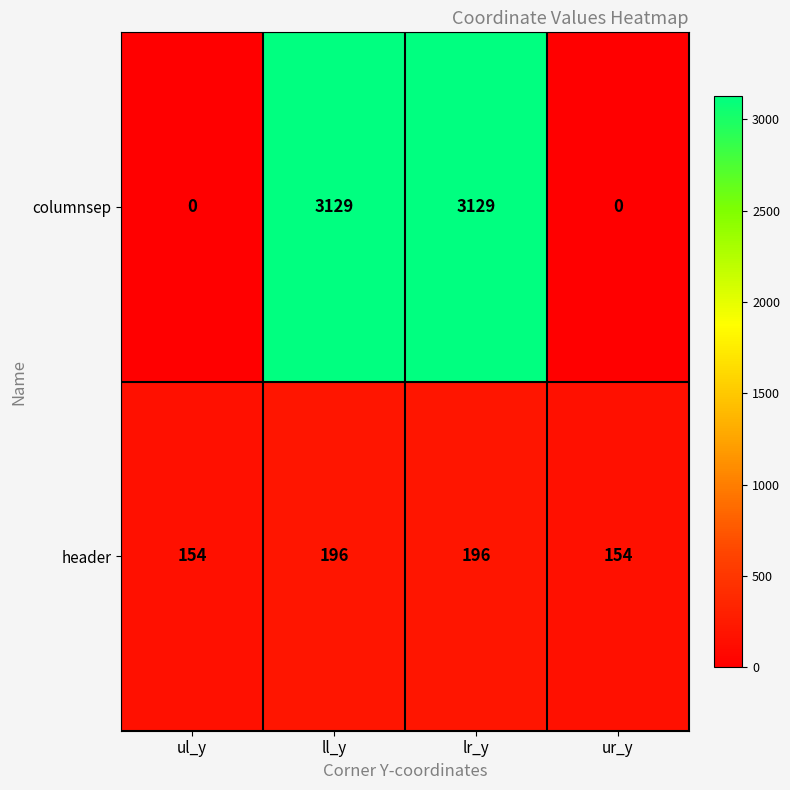

The header series shows 105 at ur_y. True or false?

False